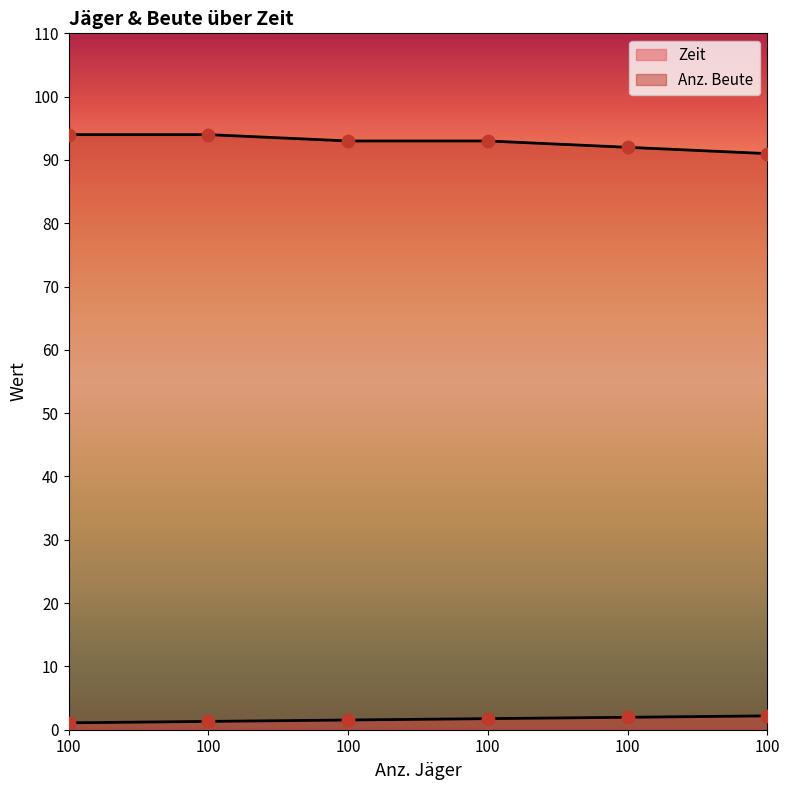

Which series contains the lowest Y value?

Zeit